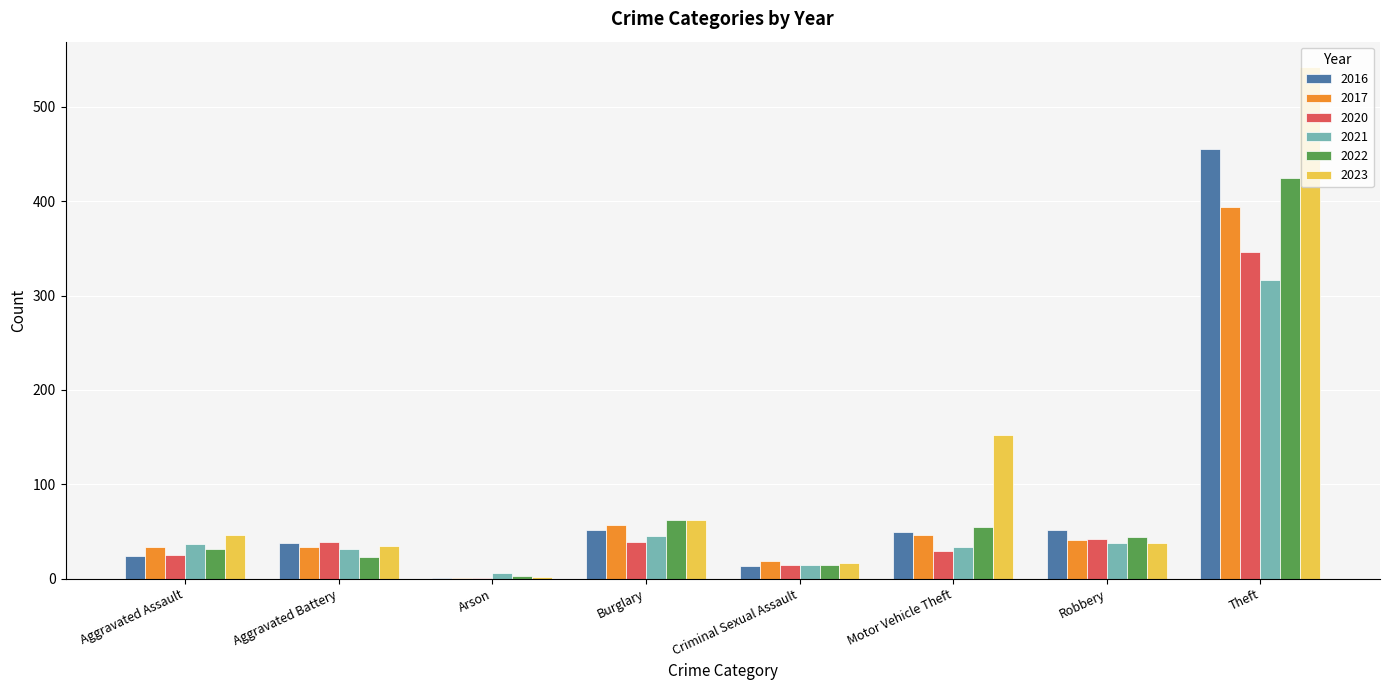

Is it true that 2016 equals 49 at Motor Vehicle Theft?

True